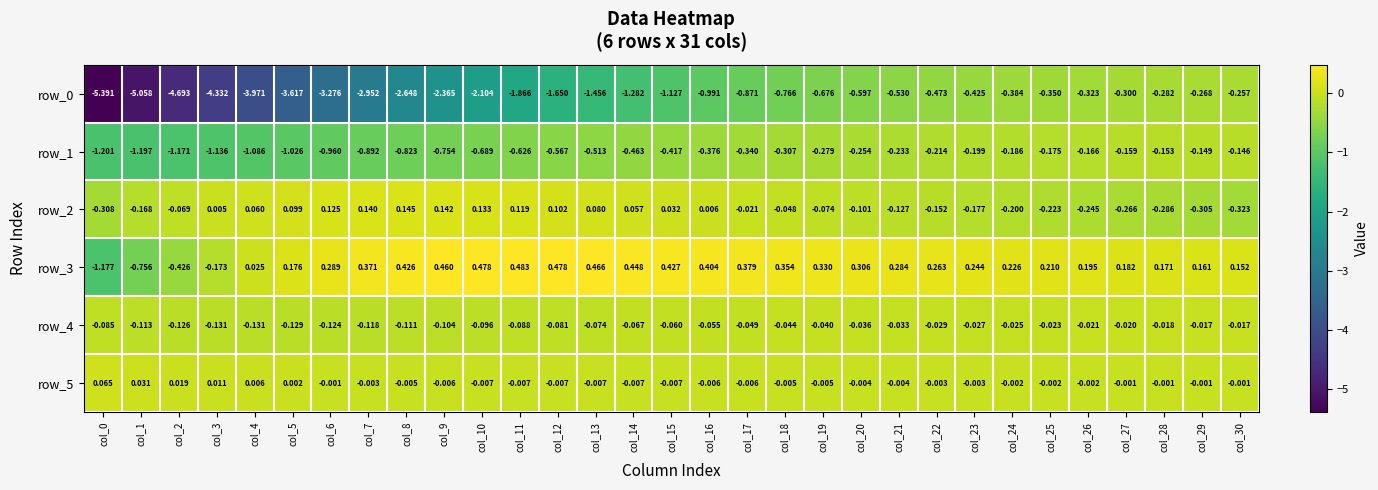

At which category is the sum across all series the highest?

col_26